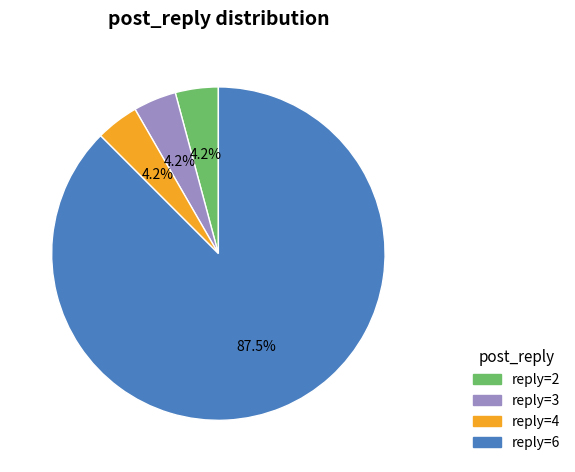

Which category has the biggest portion of the pie?

reply=6